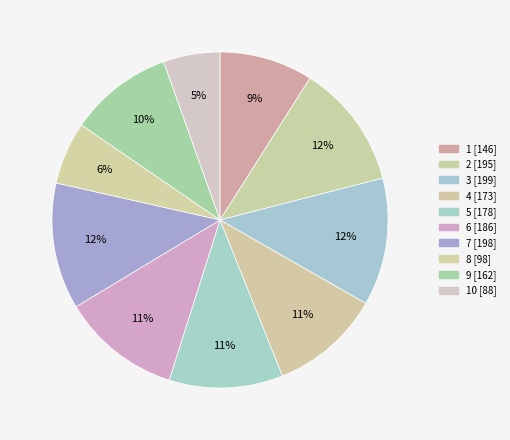

Count the number of slices in the pie.

10